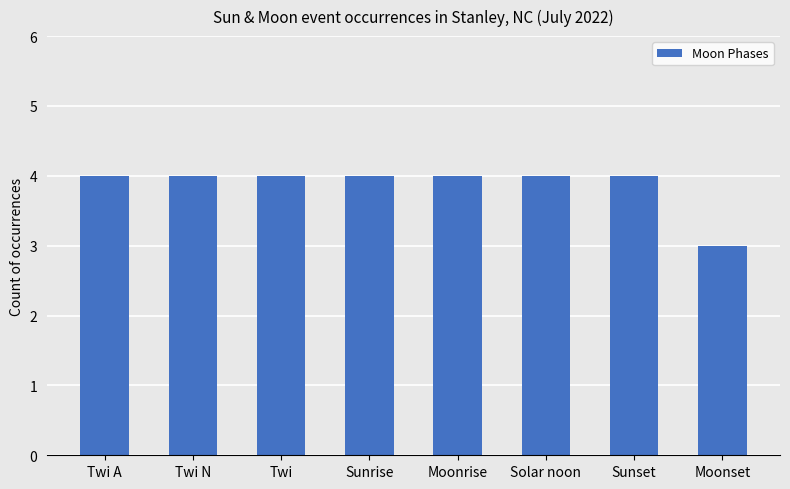

Which category has the lowest value across all series?

Moonset